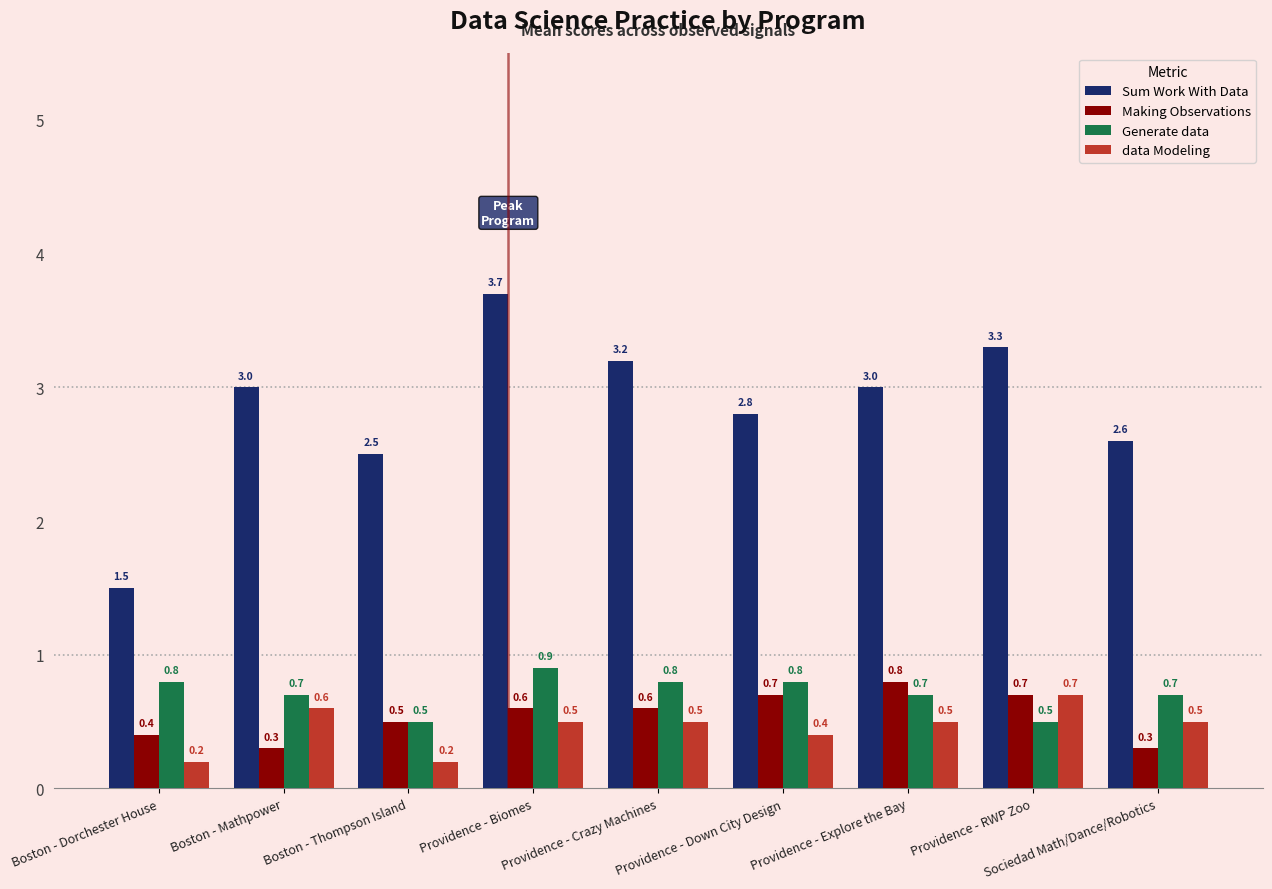

At Boston - Dorchester House, list the series in order from smallest to largest.

data Modeling, Making Observations, Generate data, Sum Work With Data